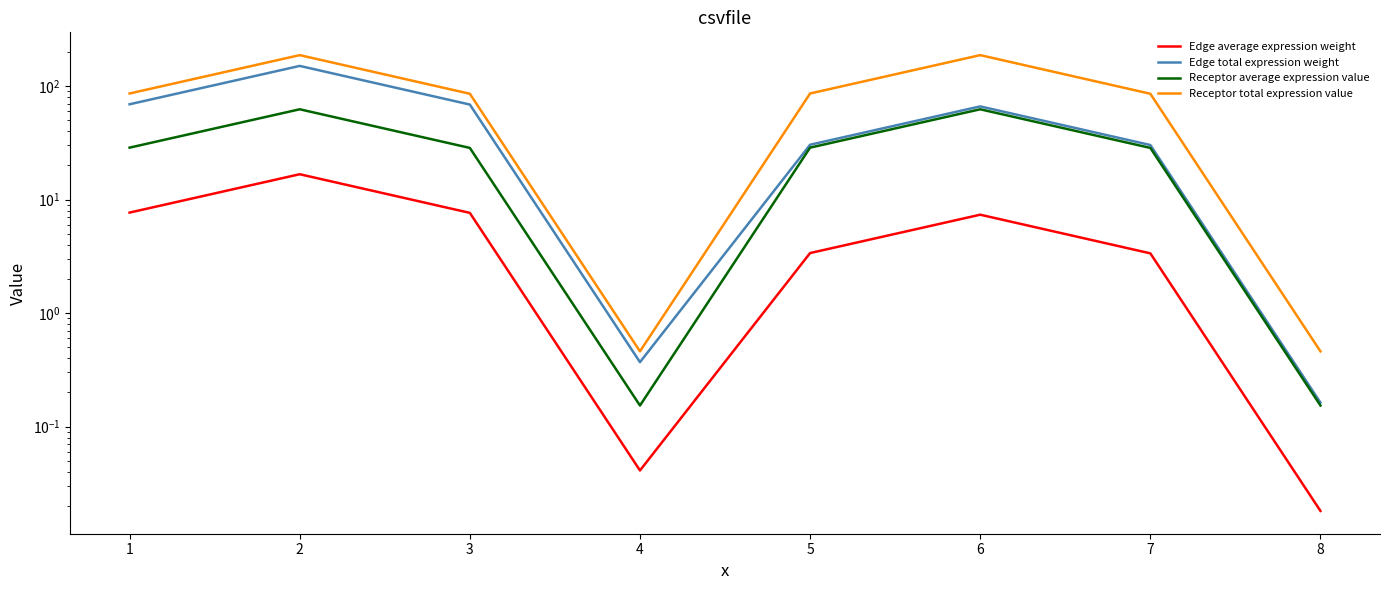

Is the value of Edge average expression weight at 8 greater than the value of Edge total expression weight at 7?

No